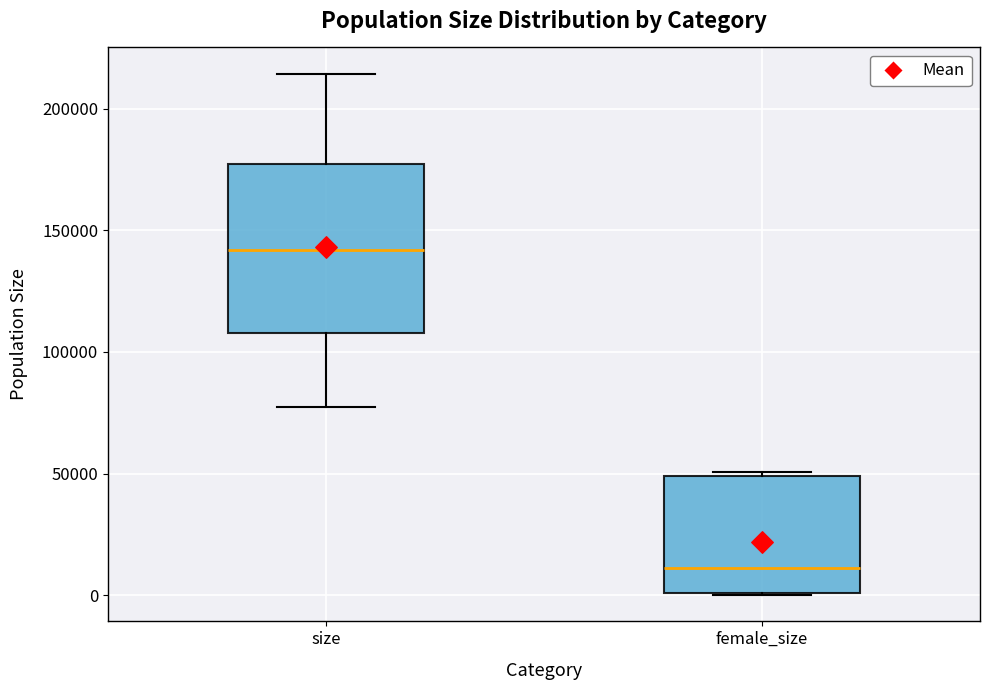

Reading left to right, read every box against the y-axis: the position of its median line, the range the box covers, and the ends of its whiskers. The values are not printed on the chart, so give them approximately, as read against the axis.

size: median 140000, box 110000 to 175000, whiskers 75000 to 215000
female_size: median 10000, box 0 to 50000, whiskers 0 to 50000